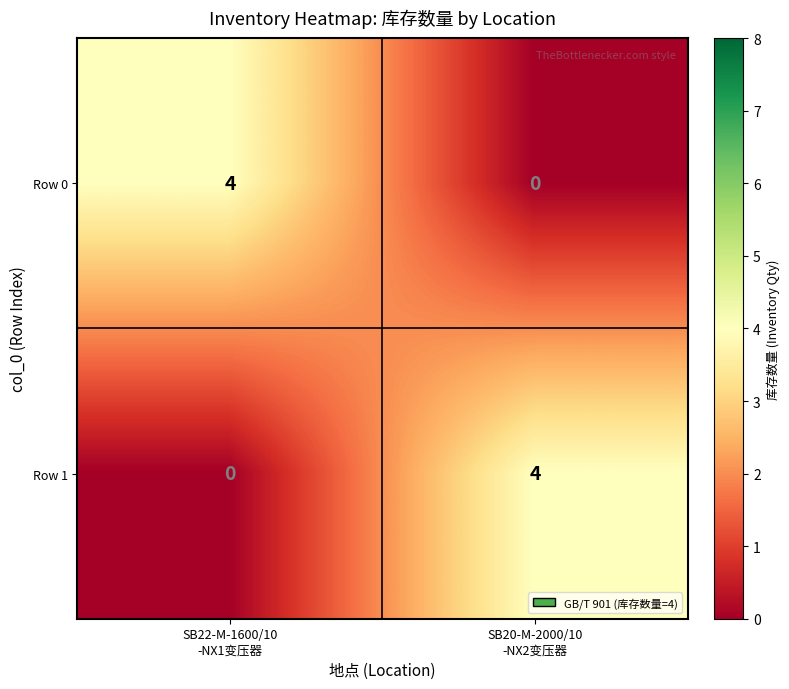

Reading right to left, what are all the values shown in this chart?

Row 0: 0	4
Row 1: 4	0